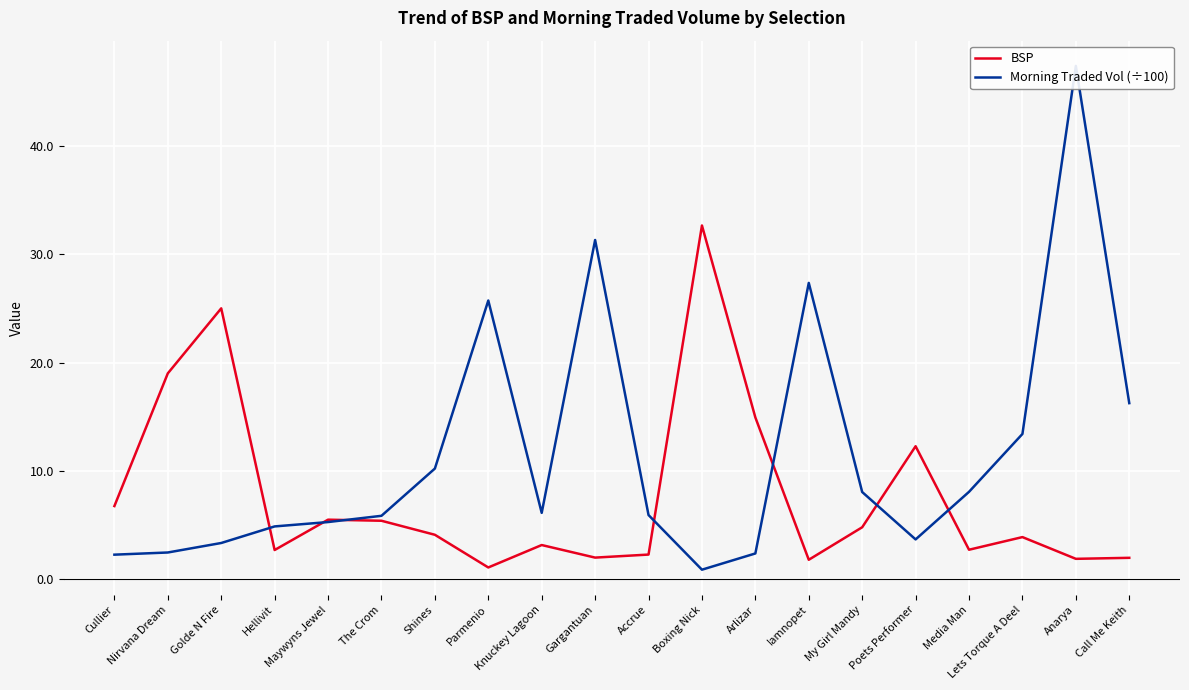

What is the label of the 3rd point from the right?

Lets Torque A Deel